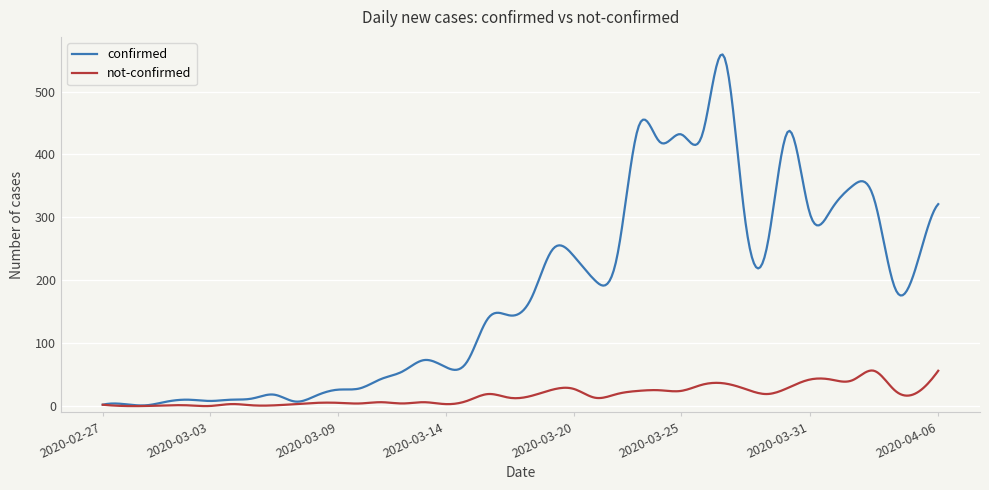

Rank the series by their average value, from lowest to highest.

not-confirmed, confirmed